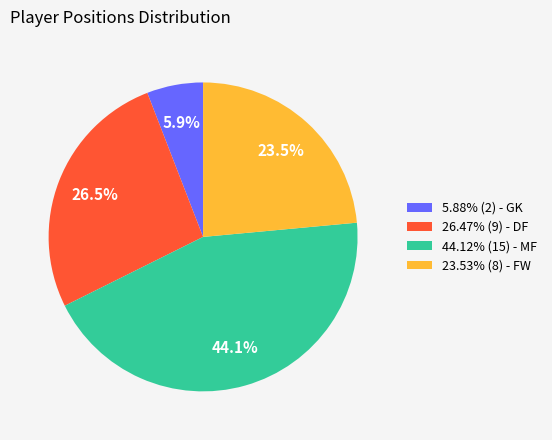

What is the ratio of the value at 44.12% (15) - MF to the value at 23.53% (8) - FW?

1.9